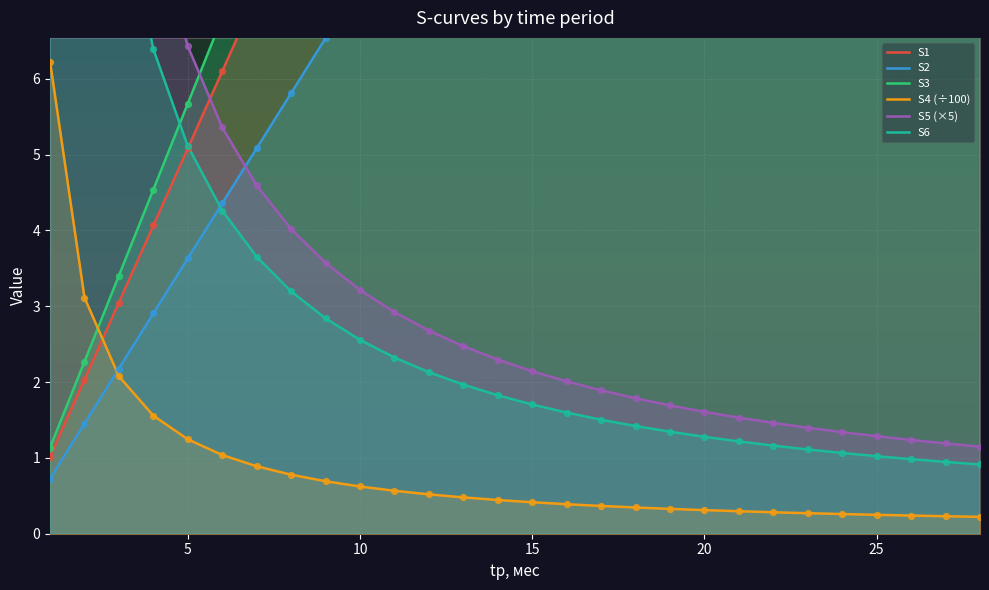

What are all the series names shown in the legend?

S1, S2, S3, S4 (÷100), S5 (×5), S6